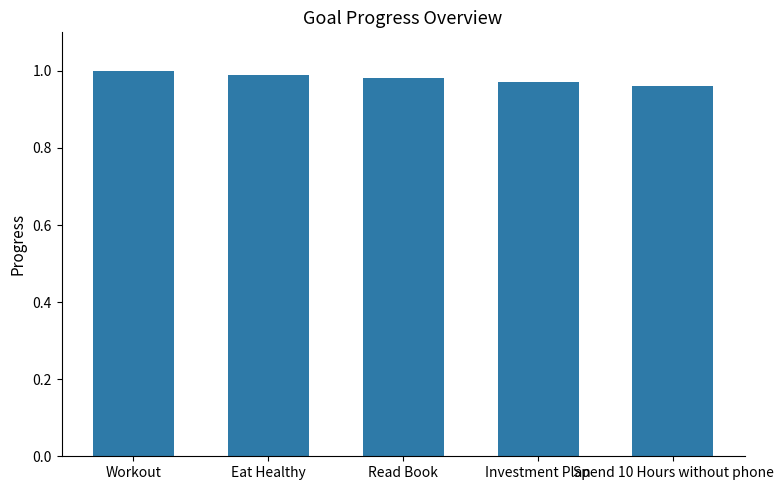

What is the sum of all values?

4.9